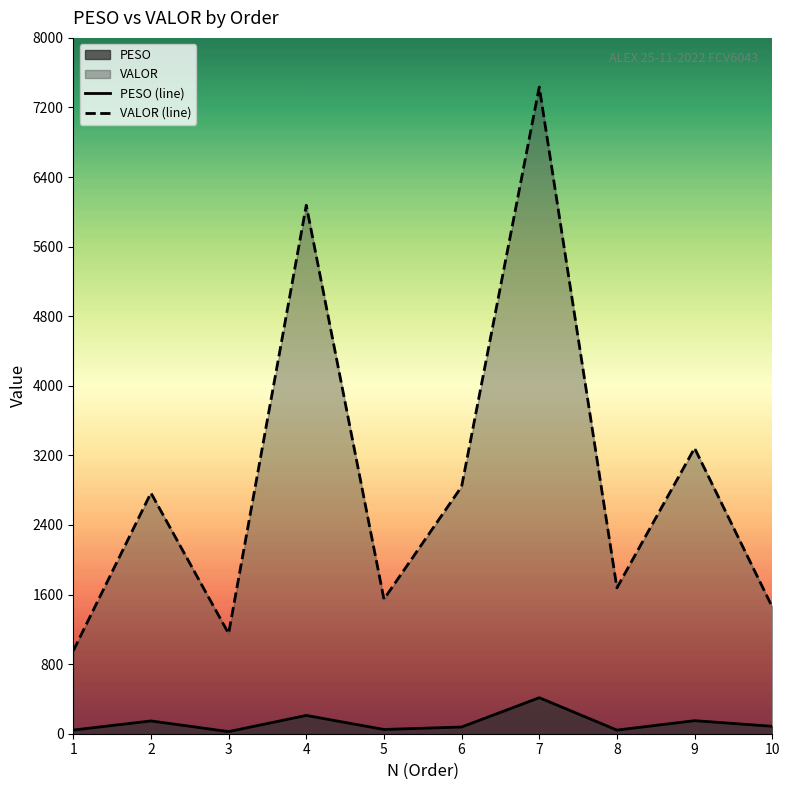

Reading left to right, what are all the values shown in this chart?

PESO: 42.2	147.1	24.3	210.4	48.9	77.0	414.1	41.8	150.1	85.5
VALOR: 953.3	2768.4	1151.5	6075.5	1547.0	2840.8	7434.8	1677.3	3283.6	1457.0